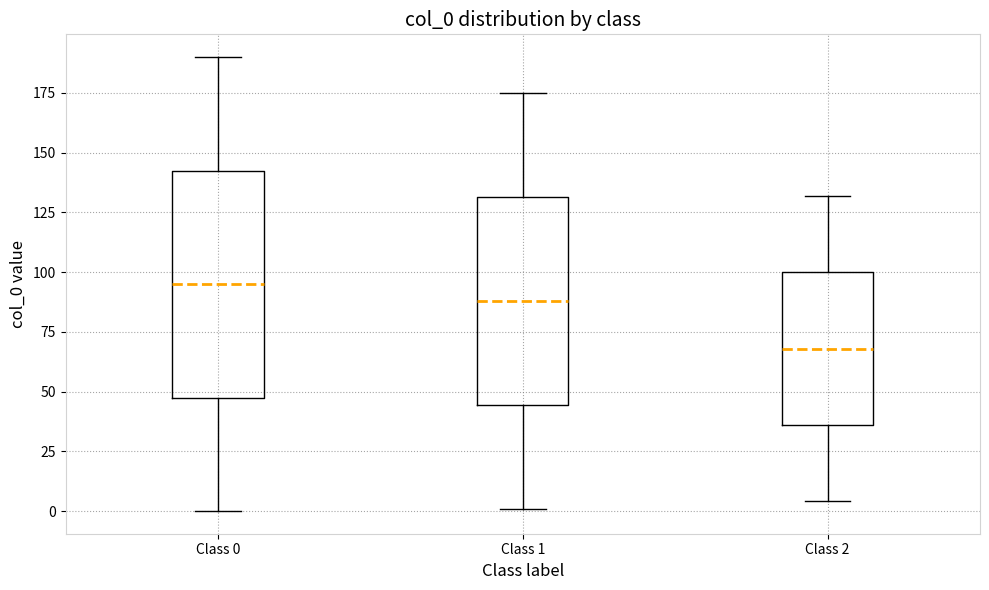

Reading left to right, read every box against the y-axis: the position of its median line, the range the box covers, and the ends of its whiskers. The values are not printed on the chart, so give them approximately, as read against the axis.

Class 0: median 95, box 50 to 145, whiskers 0 to 190
Class 1: median 90, box 45 to 130, whiskers 0 to 175
Class 2: median 70, box 35 to 100, whiskers 5 to 130